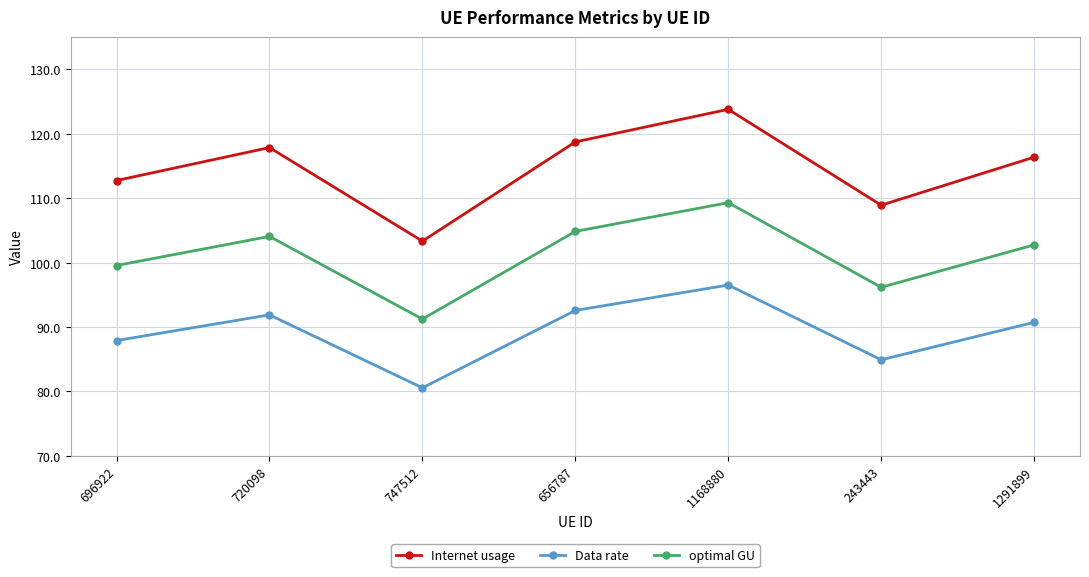

In optimal GU, how many points are higher than both neighbors (excluding endpoints)?

2